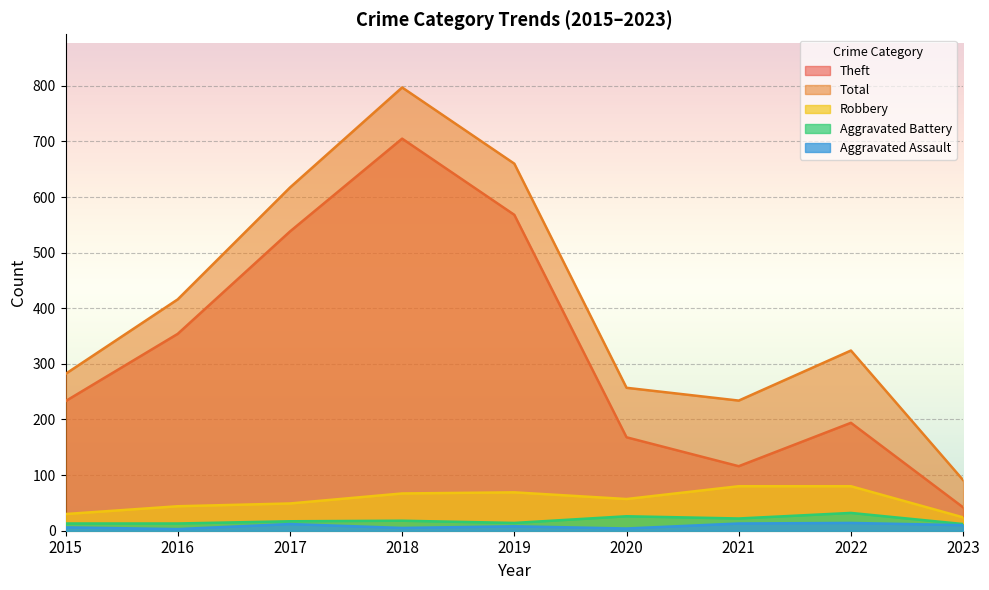

Does the chart display data point markers on the line(s)?

No